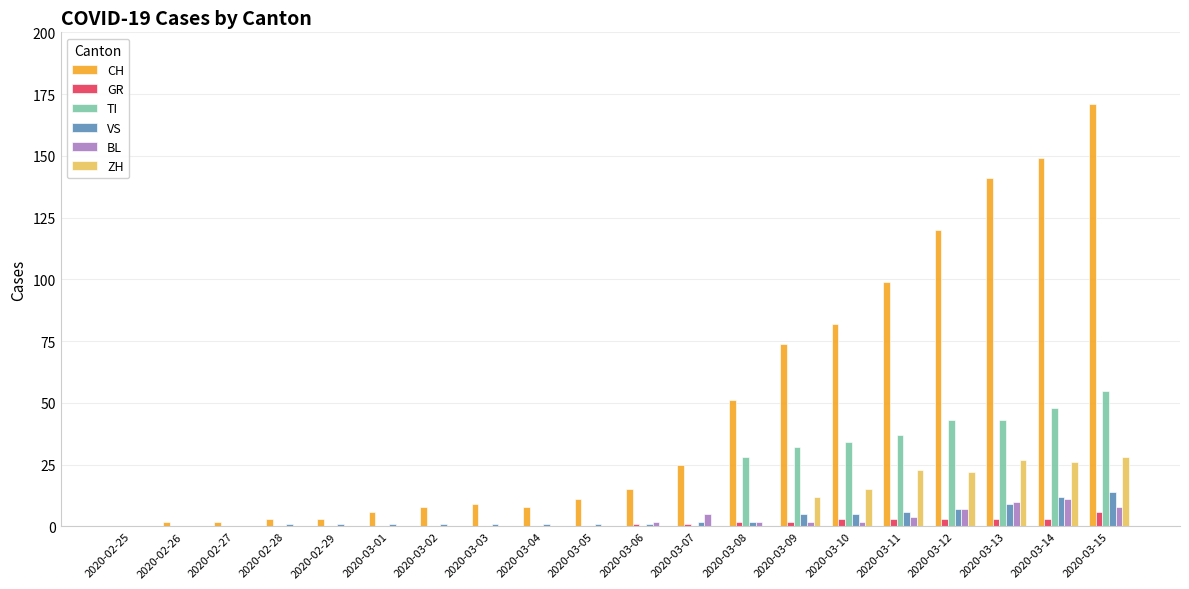

True or false: BL has a value of 0 at 2020-02-27.

True